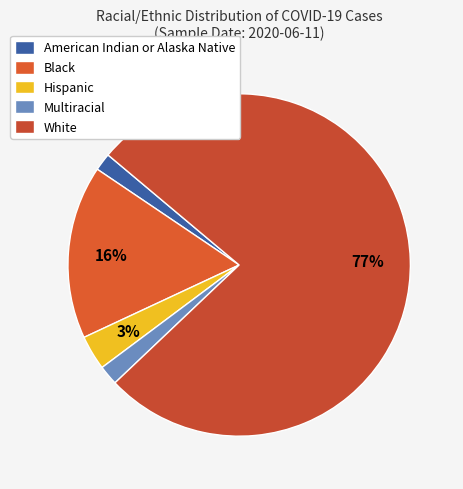

True or false: Black accounts for 16% of the total.

True